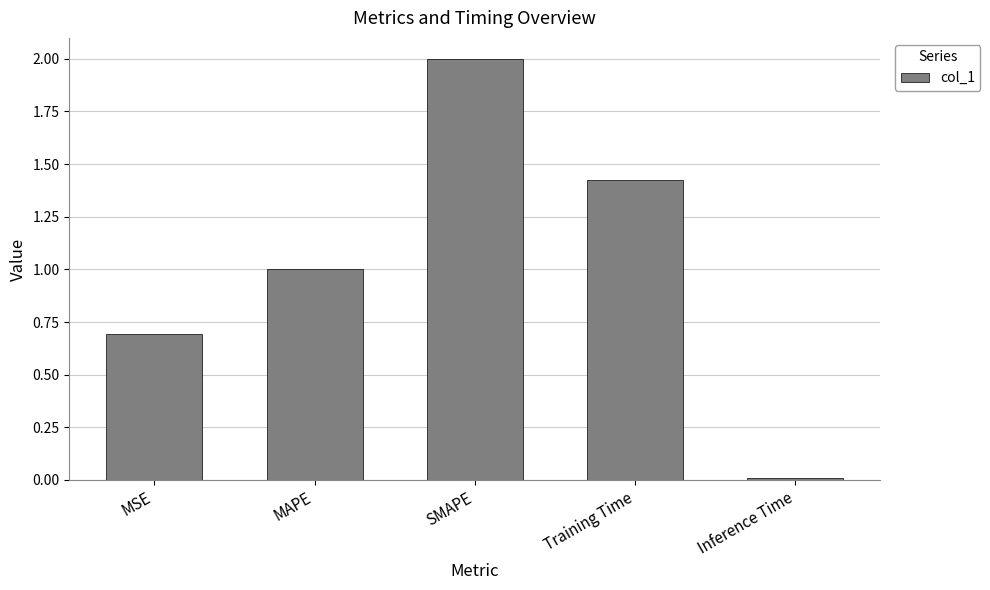

What is the greatest value displayed?

2.0